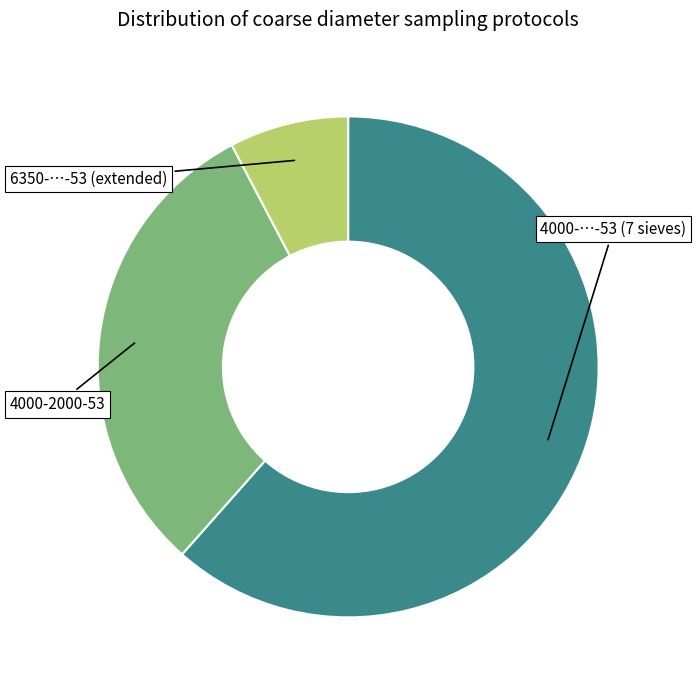

Is there a majority slice in this chart?

Yes